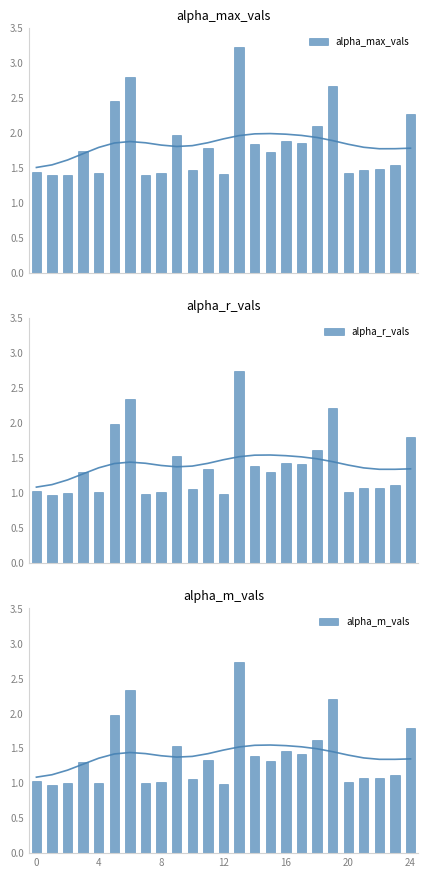

Is it true that alpha_r_vals equals 1.1 at 21?

True